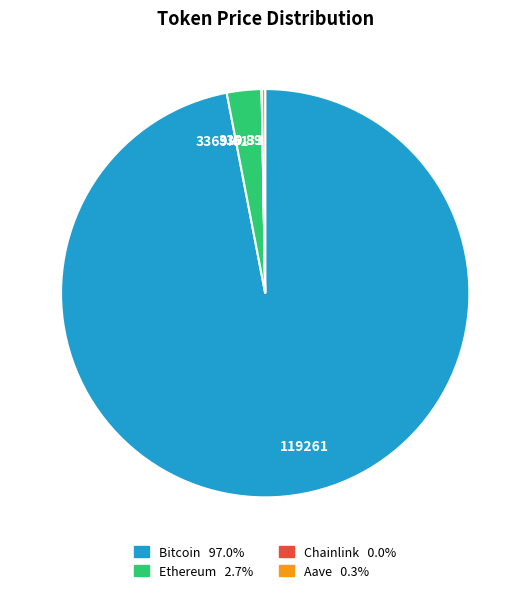

Does any single category account for the majority?

Yes